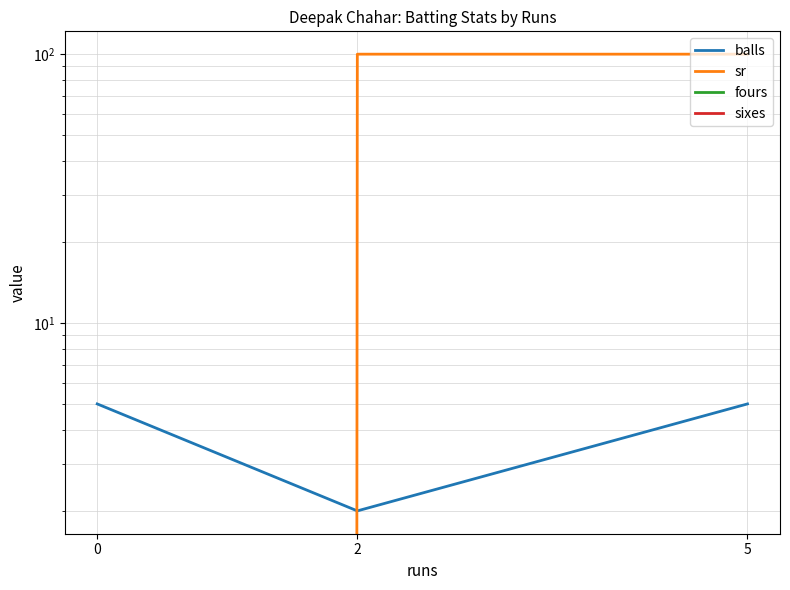

Which series has the largest total across all categories?

sr